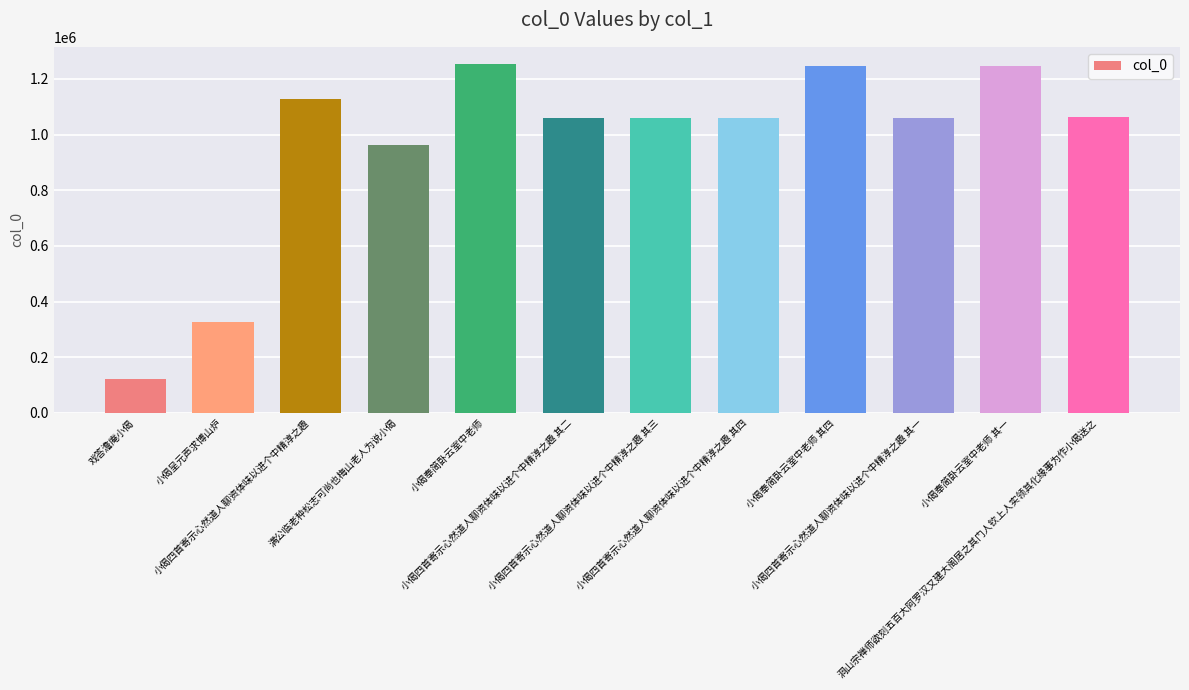

What is the value of the 12th bar from the left?

1061359